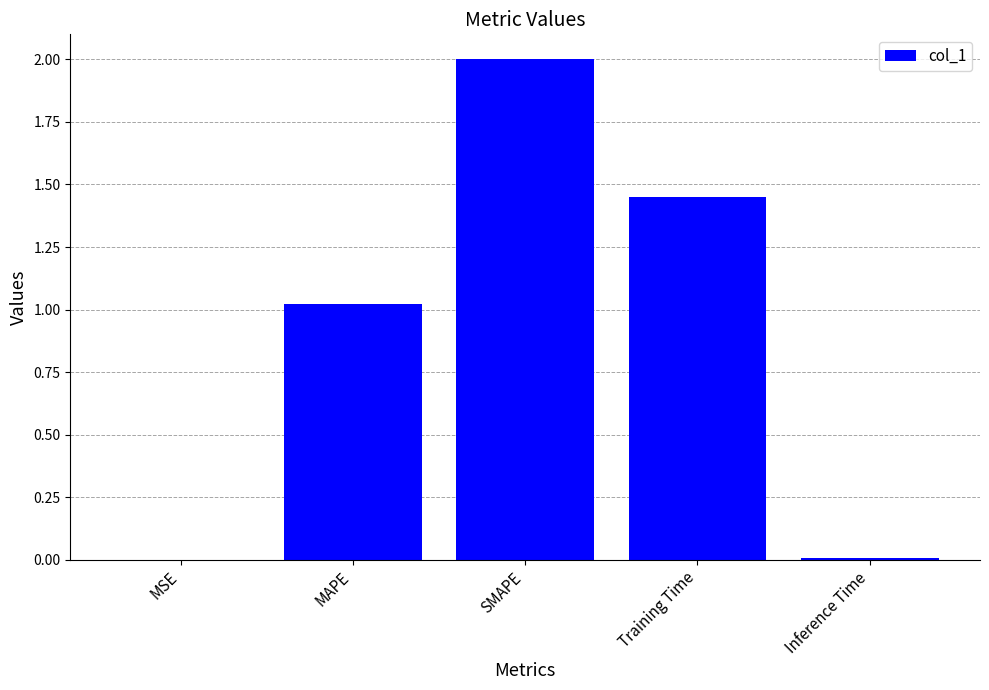

What is the change in value from MAPE to Training Time?

+0.4